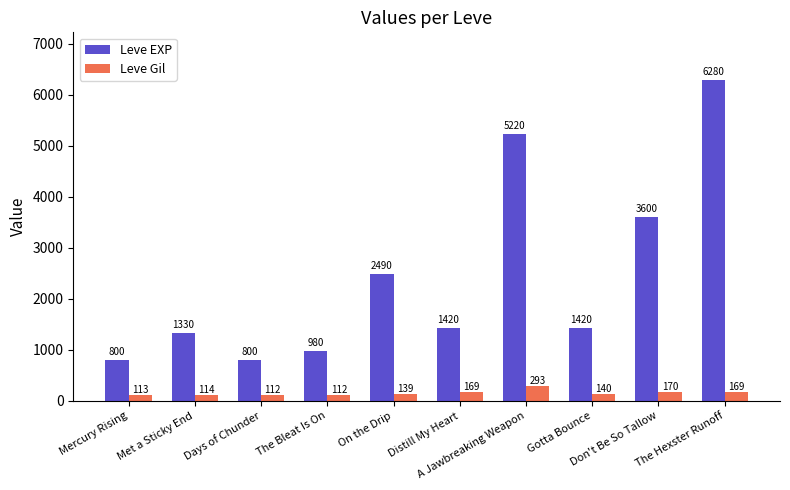

Is it true that Leve EXP equals 800 at Mercury Rising?

True